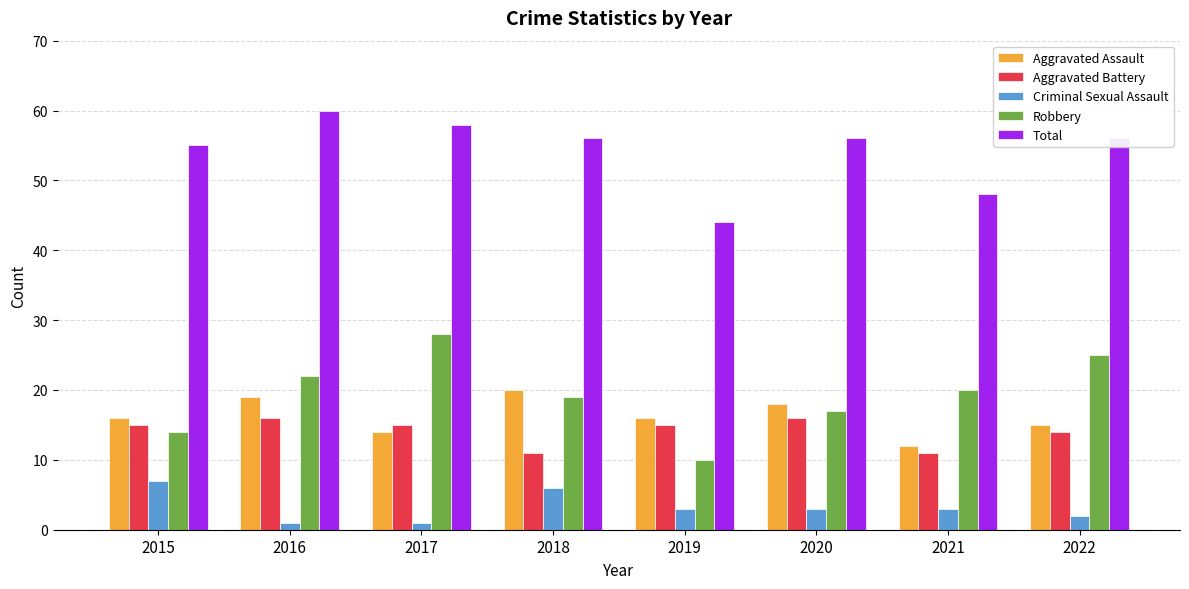

What is the value of the Criminal Sexual Assault bar at the 7th from the left?

3